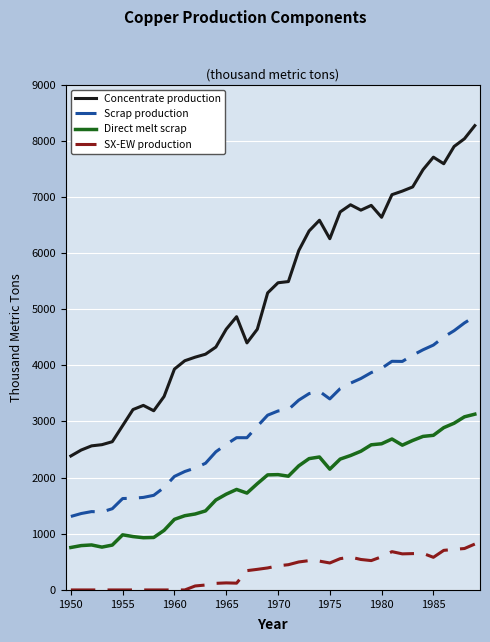

Which series has the largest total across all categories?

Concentrate production